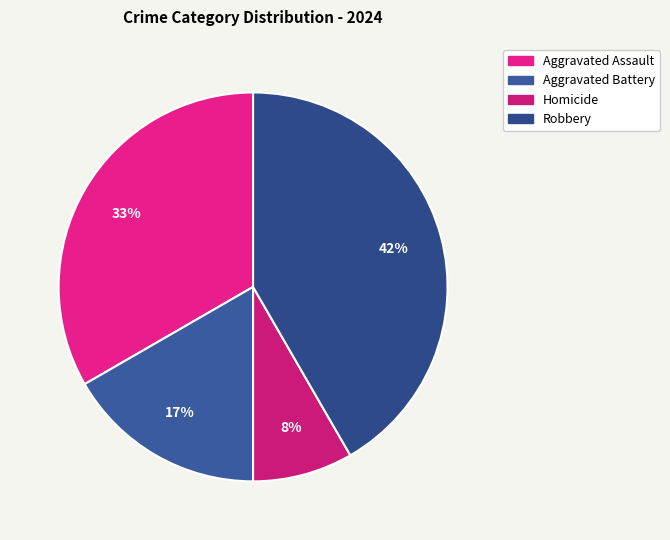

The Aggravated Battery slice represents 27% of the pie. True or false?

False